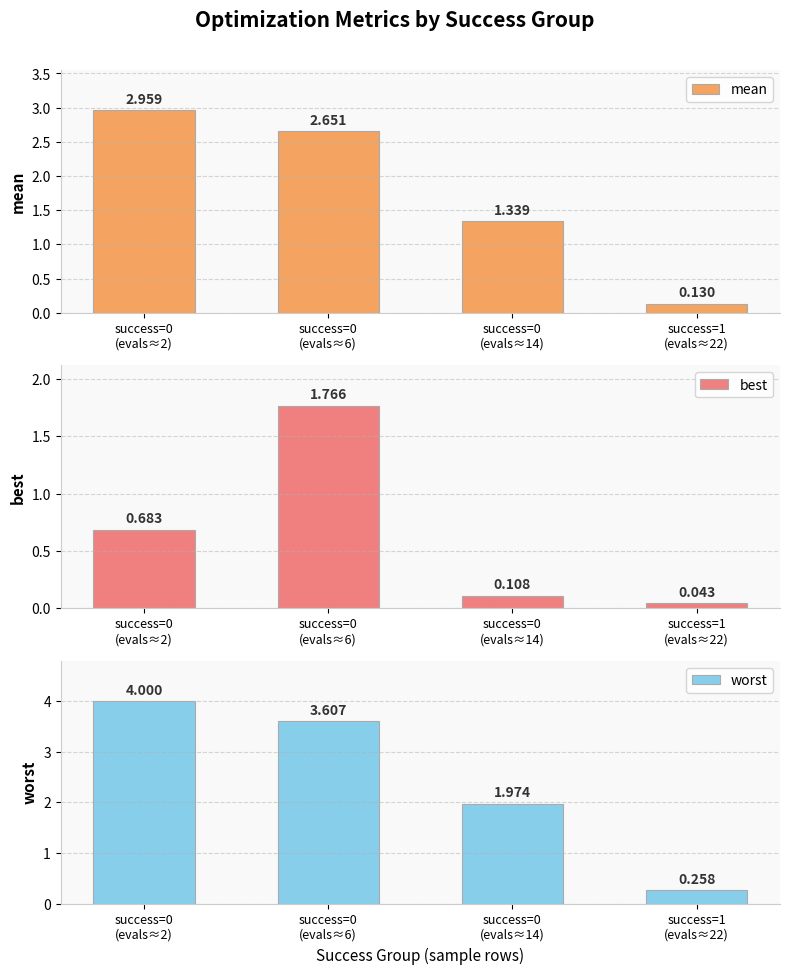

At success=1
(evals≈22), list the series in order from smallest to largest.

best, mean, worst